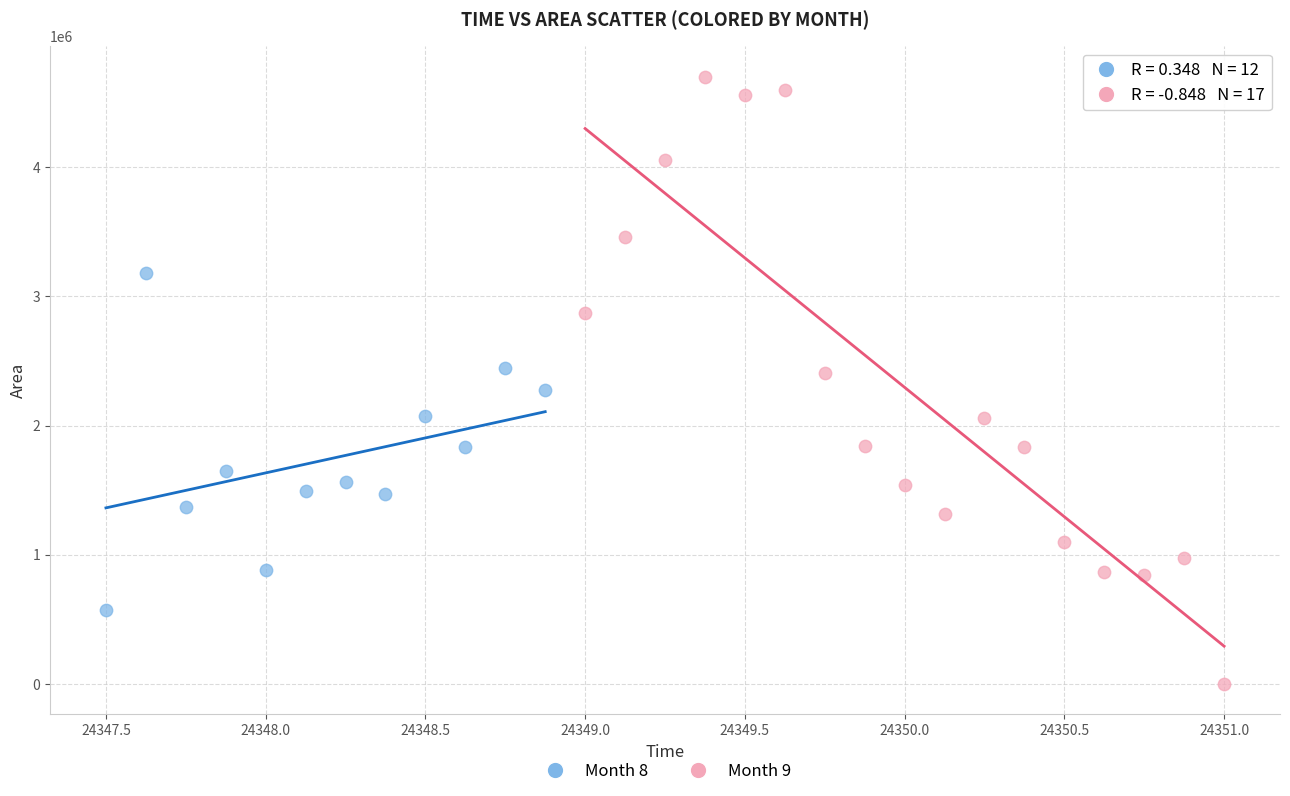

Which series has the largest Y range (max minus min)?

Month 9